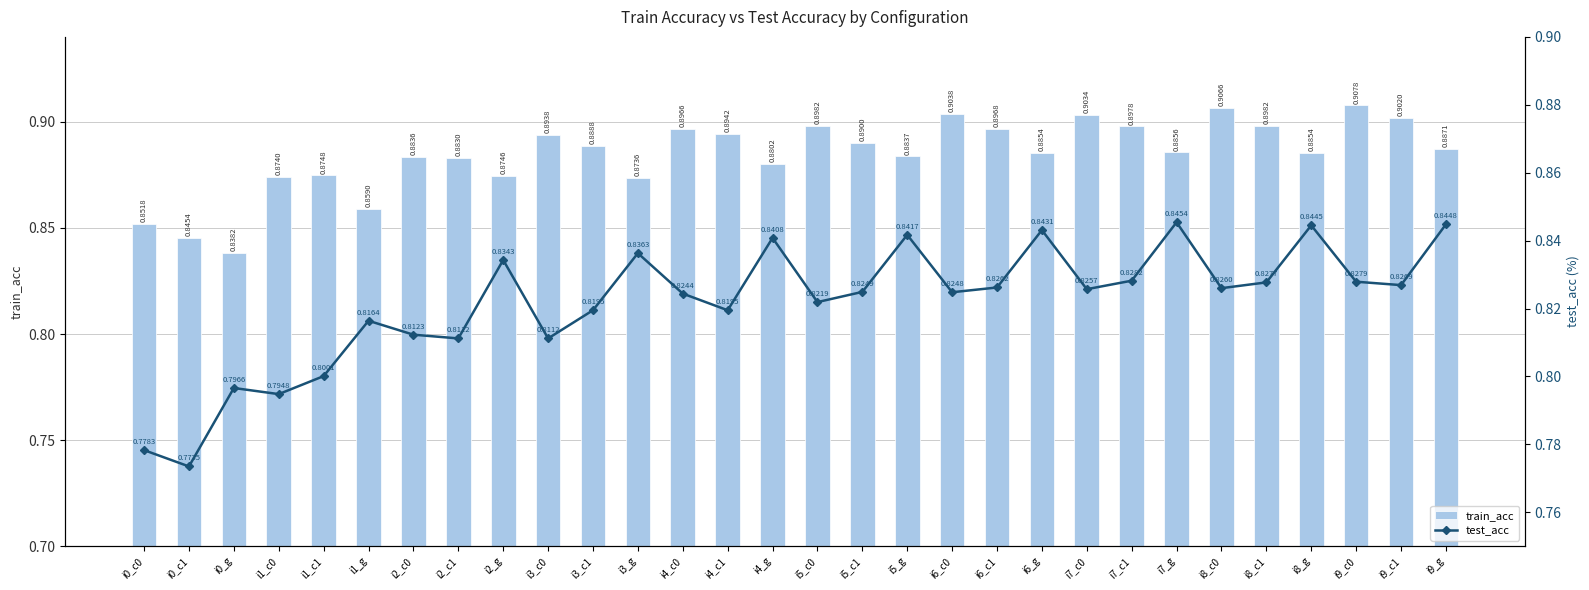

What is the lowest value of the test_acc series?

0.8